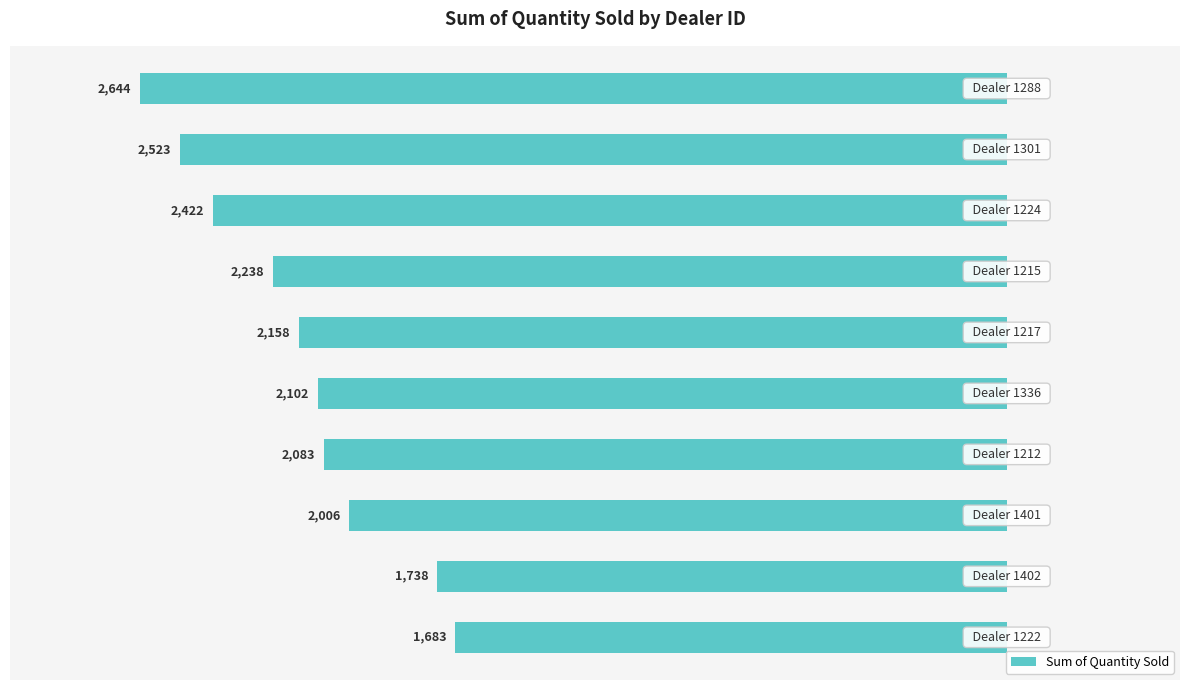

Are the bars horizontal?

Yes